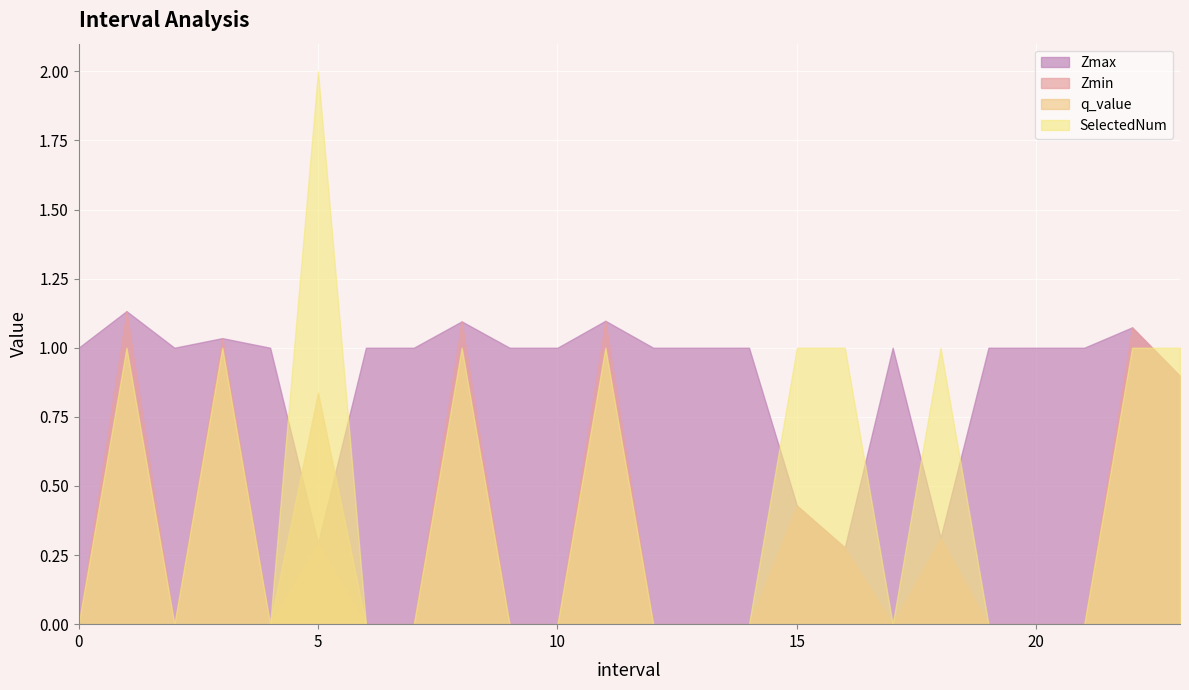

True or false: Zmax and SelectedNum cross at least once.

True